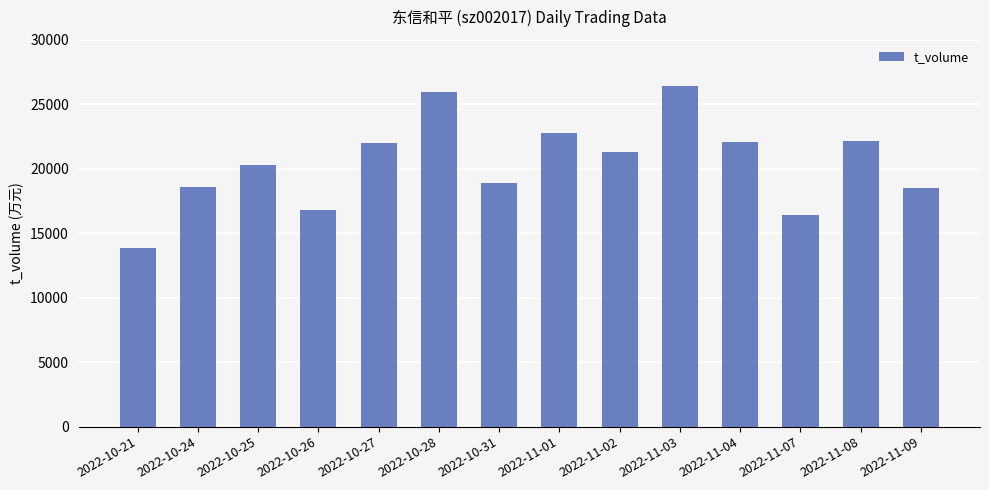

At which label does the data first exceed 21296?

2022-10-27